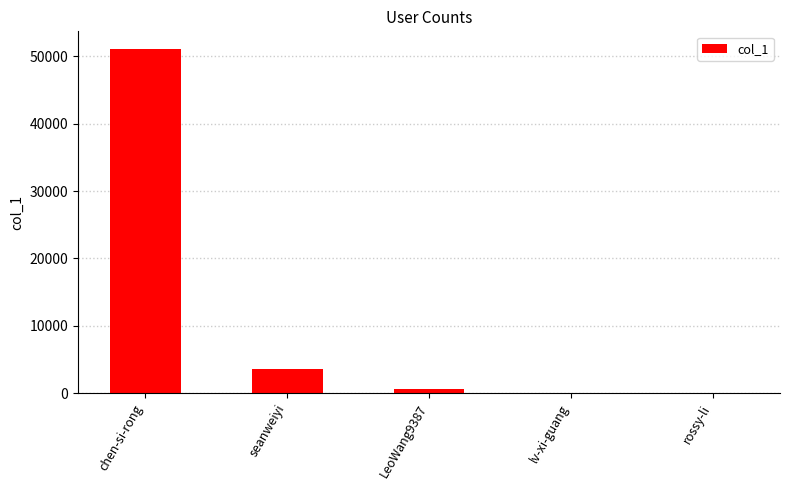

Where is the data nearest to the value 25573?

seanweiyi